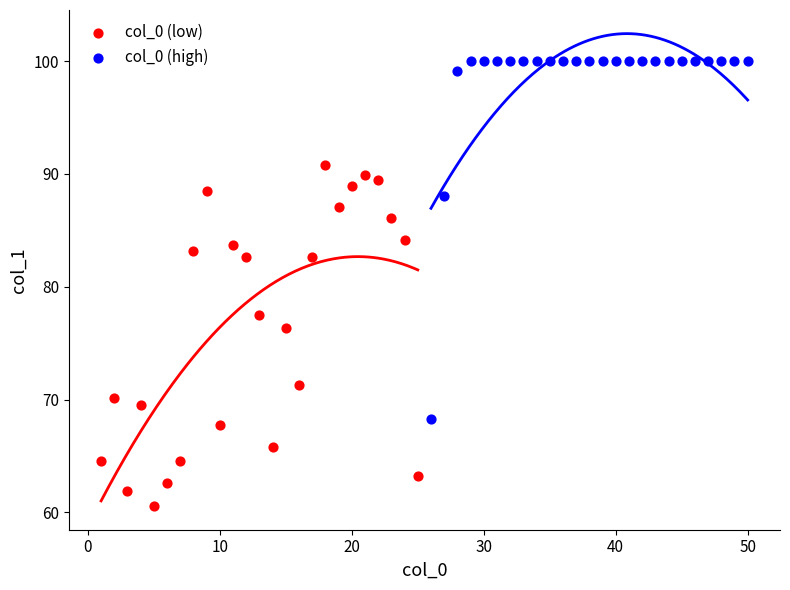

Which series reaches the maximum Y coordinate?

col_0 (high)